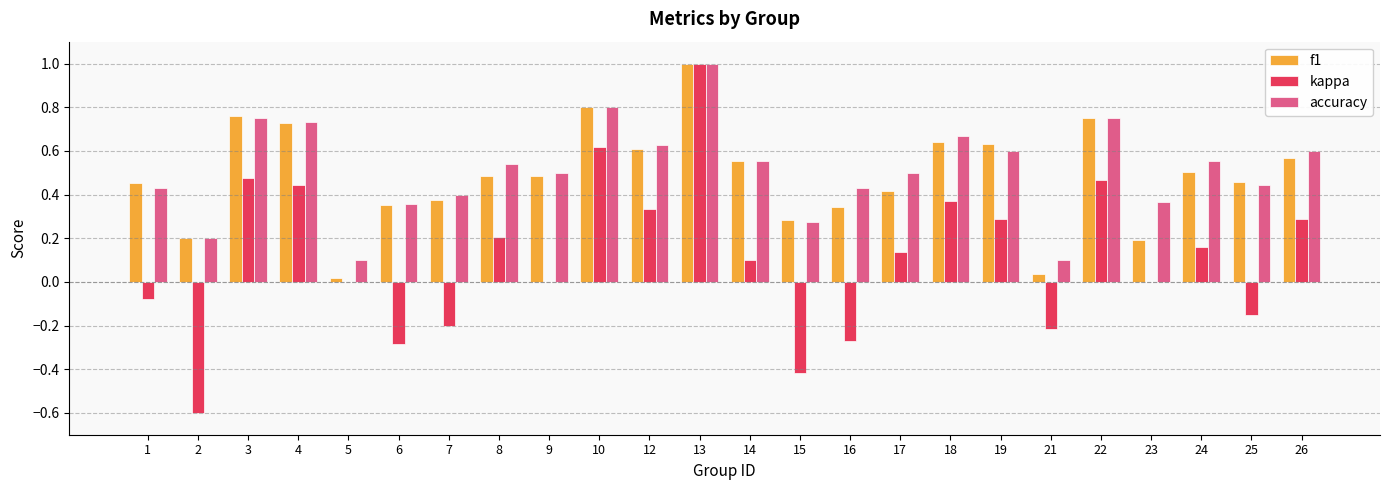

Which series changed the most between 19 and 23?

f1